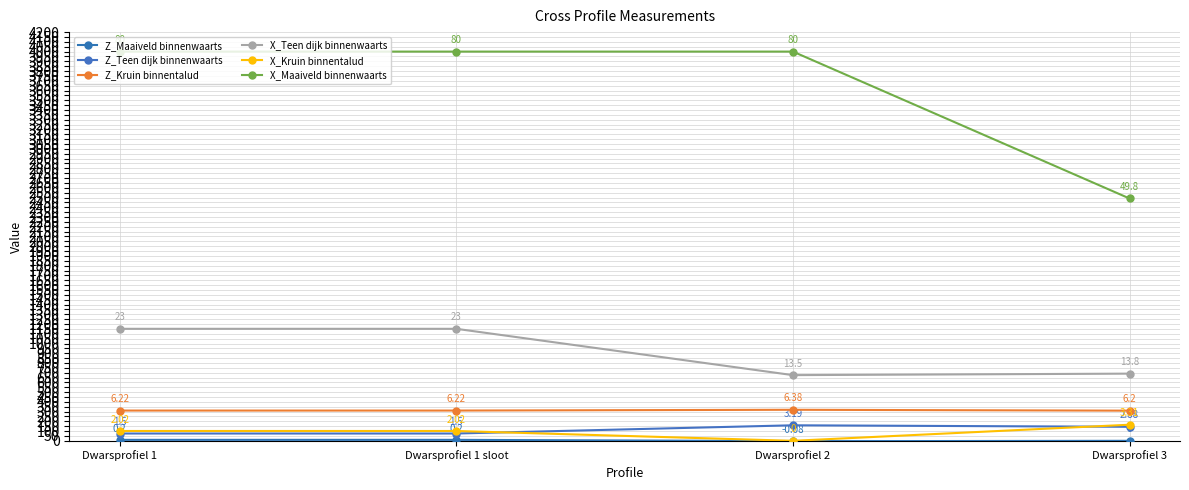

What position from the left is Dwarsprofiel 3?

4